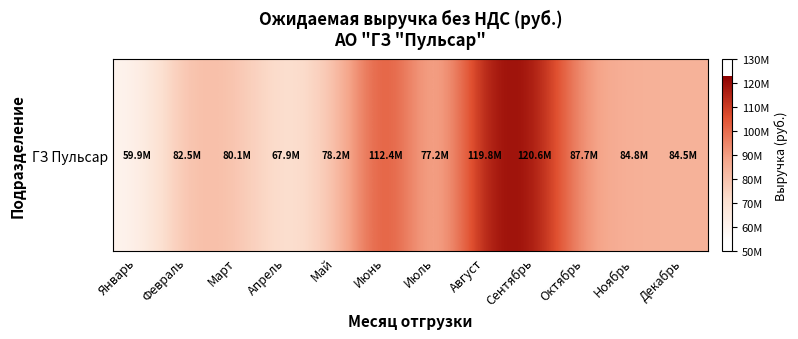

What is the sum of all values?

1055764320